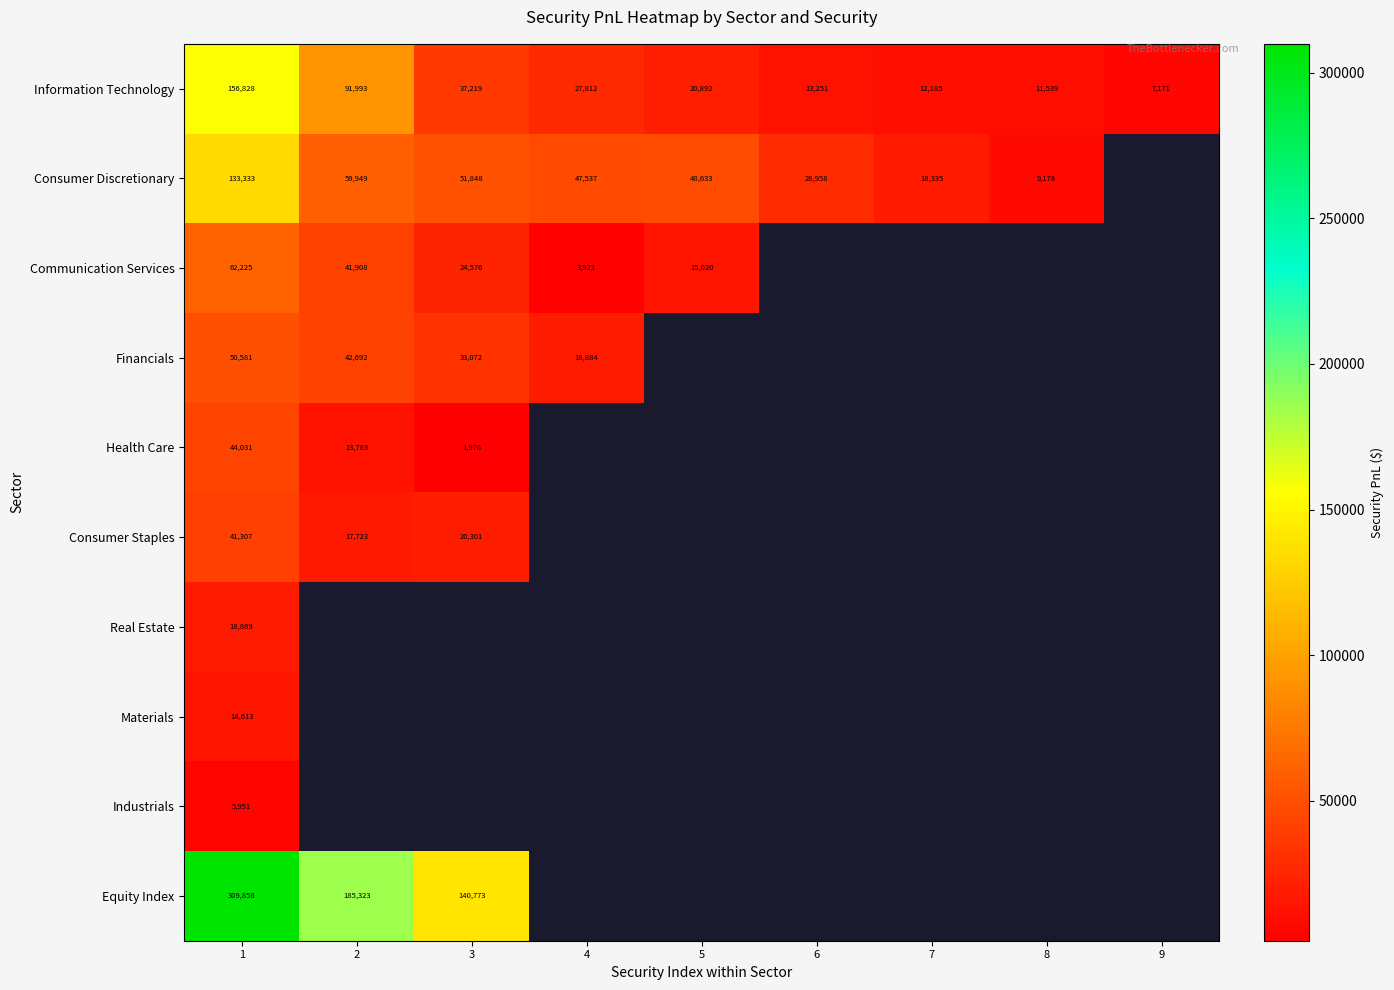

True or false: Communication Services has a value of 68825 at 2.

False